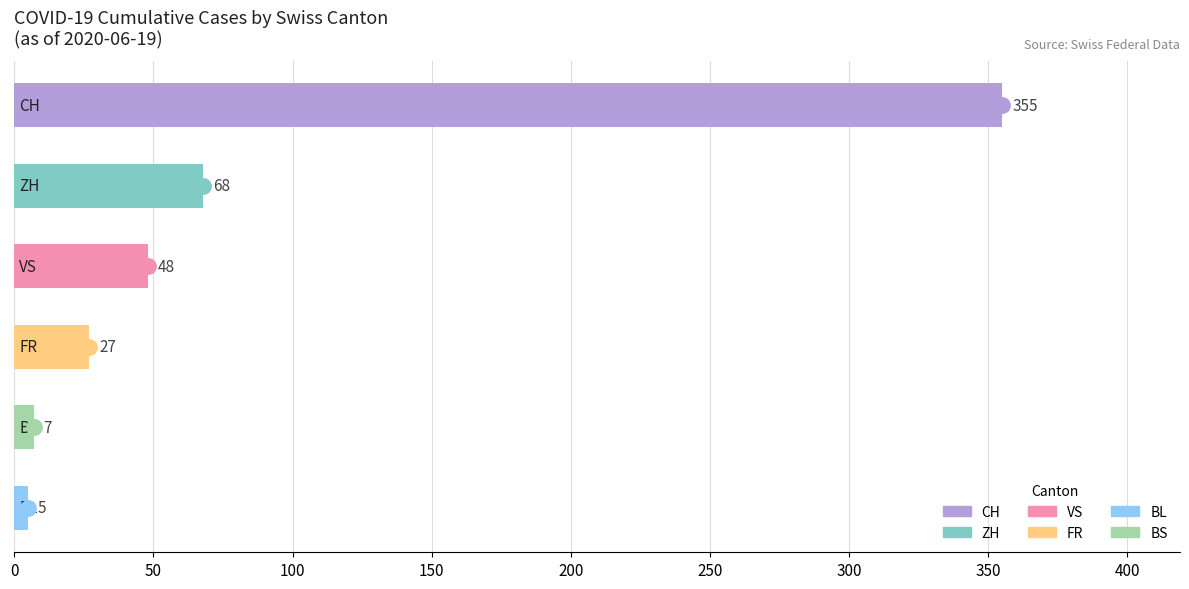

What is the value of the 5th bar from the top?

7